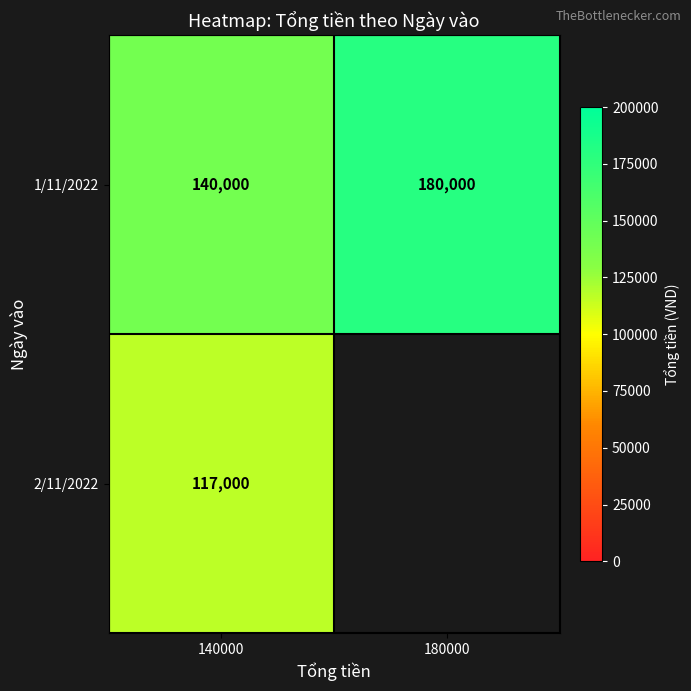

What is the lowest value of the 1/11/2022 series?

140000